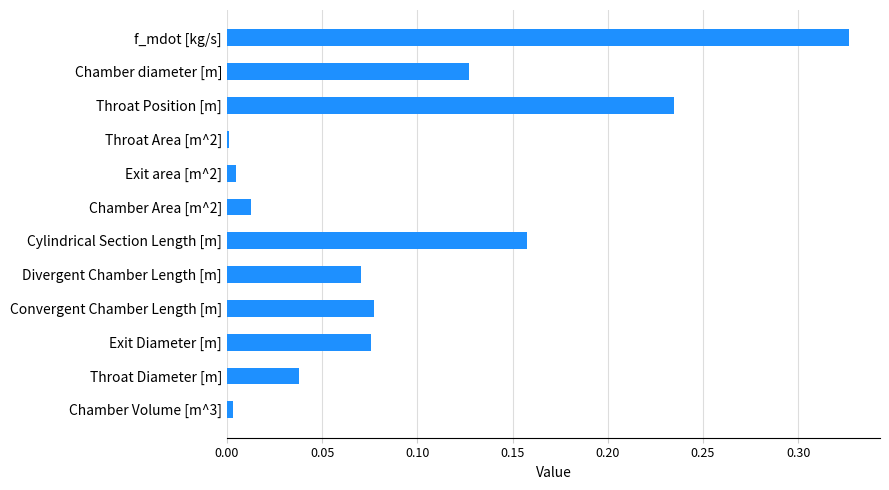

Between Chamber Volume [m^3] and Exit Diameter [m], which is larger?

Exit Diameter [m]